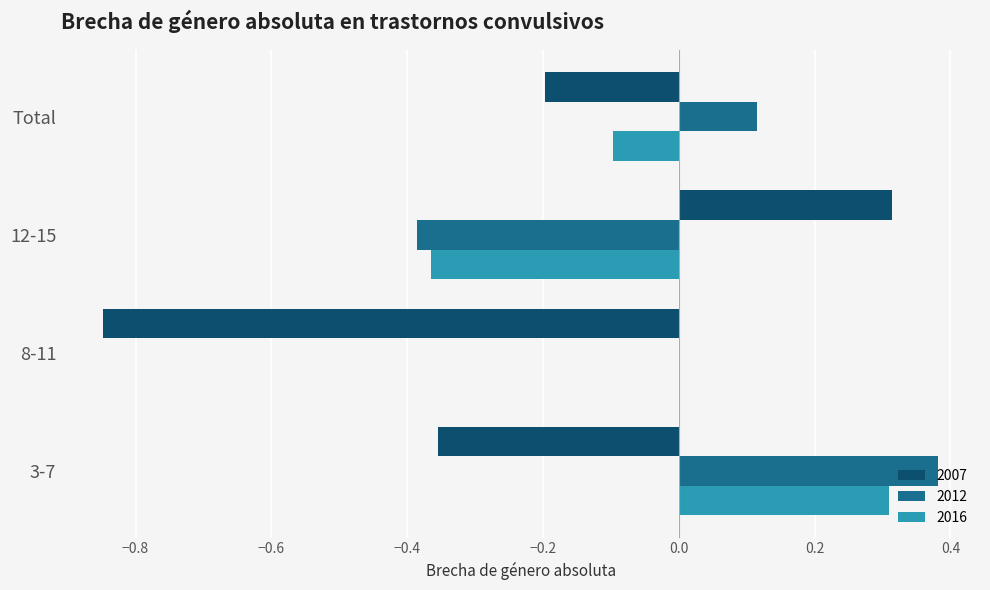

Which series changed the most between 3-7 and 12-15?

2012